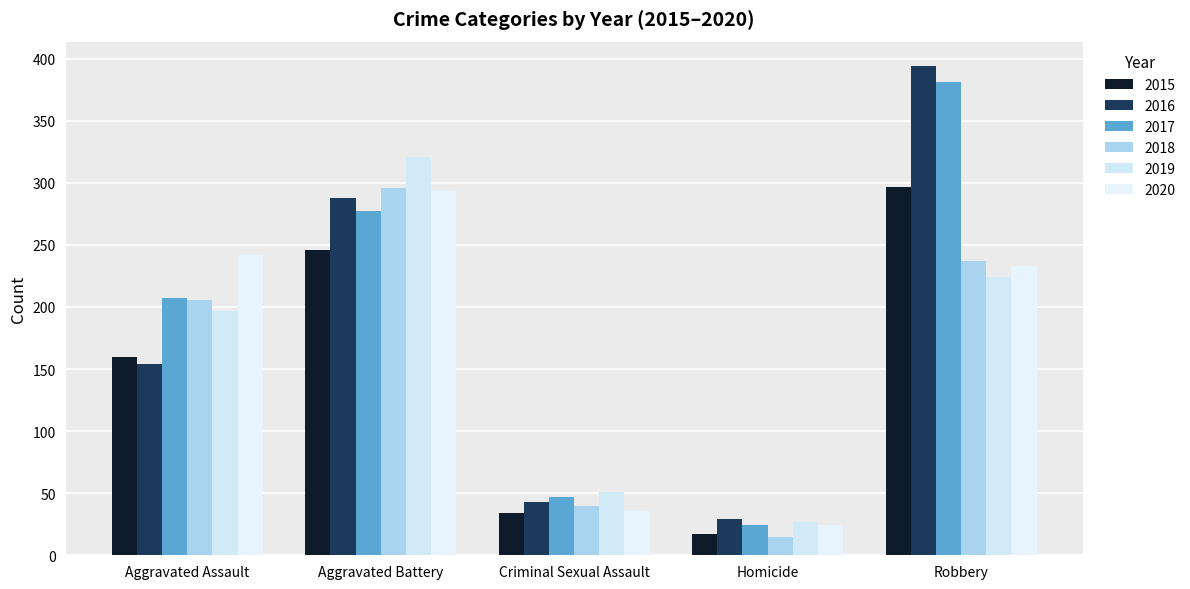

What is the average value of the 2017 series?

187